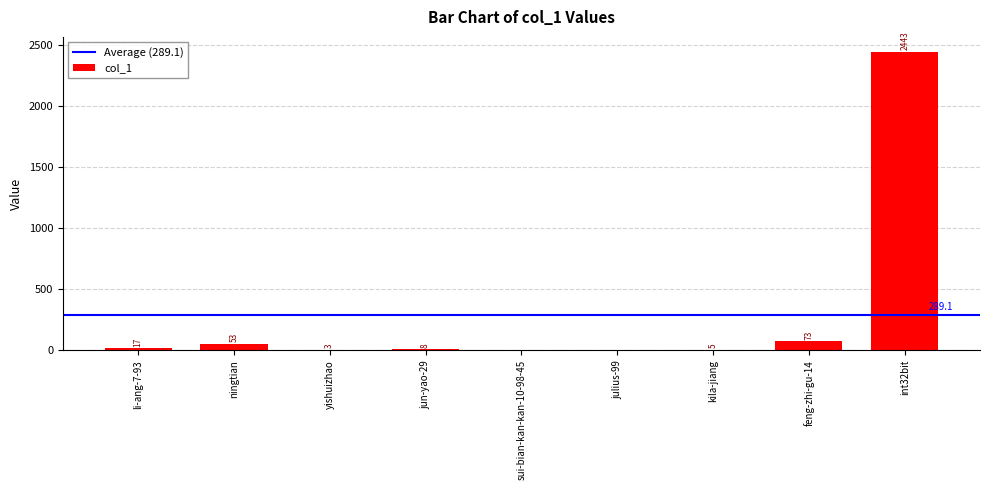

Are the bars grouped side by side (vs. stacked)?

No